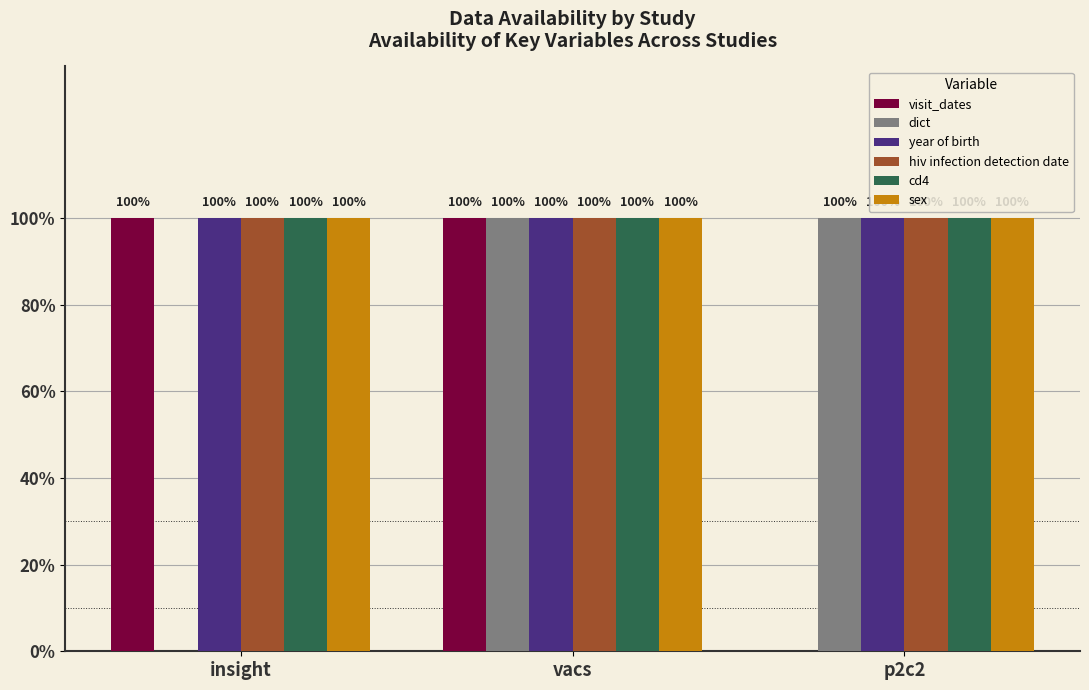

Rank the categories by cd4 value from highest to lowest.

insight, vacs, p2c2